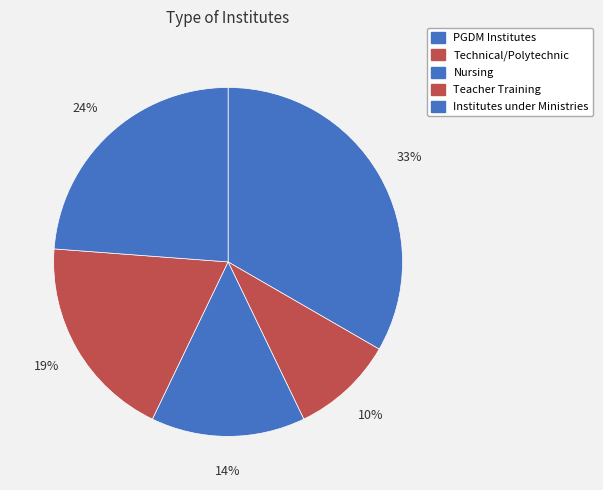

What percentage is NOT represented by Teacher Training?

81.0%